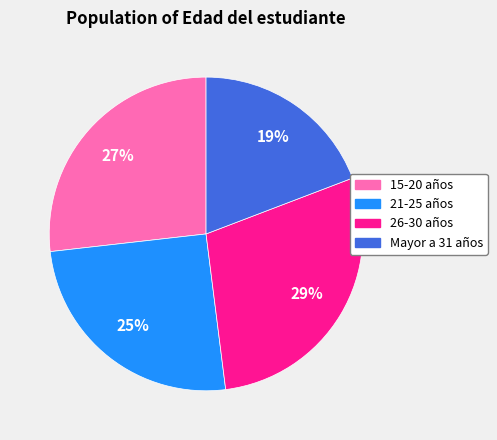

Do 26-30 años and 15-20 años together represent more than half of the pie?

Yes